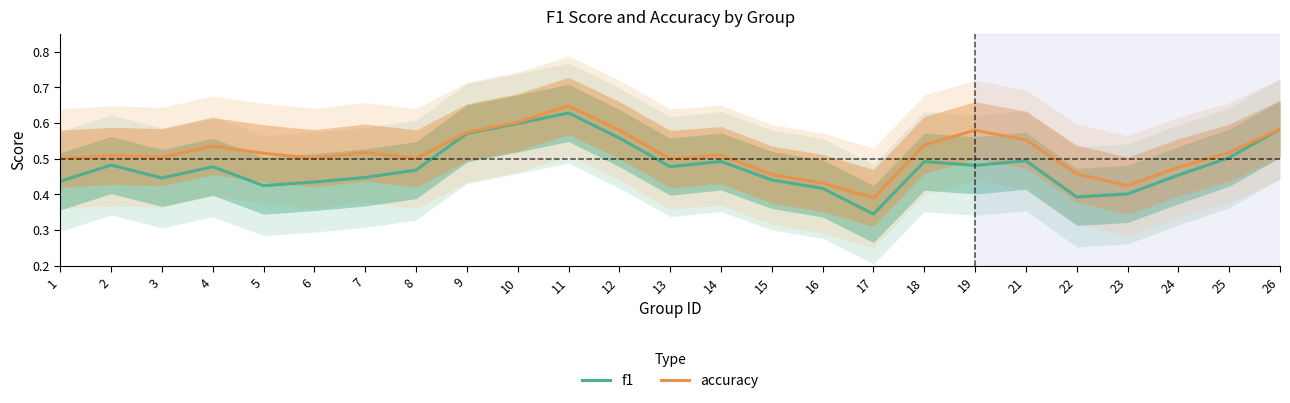

At which label does f1 reach its minimum?

17